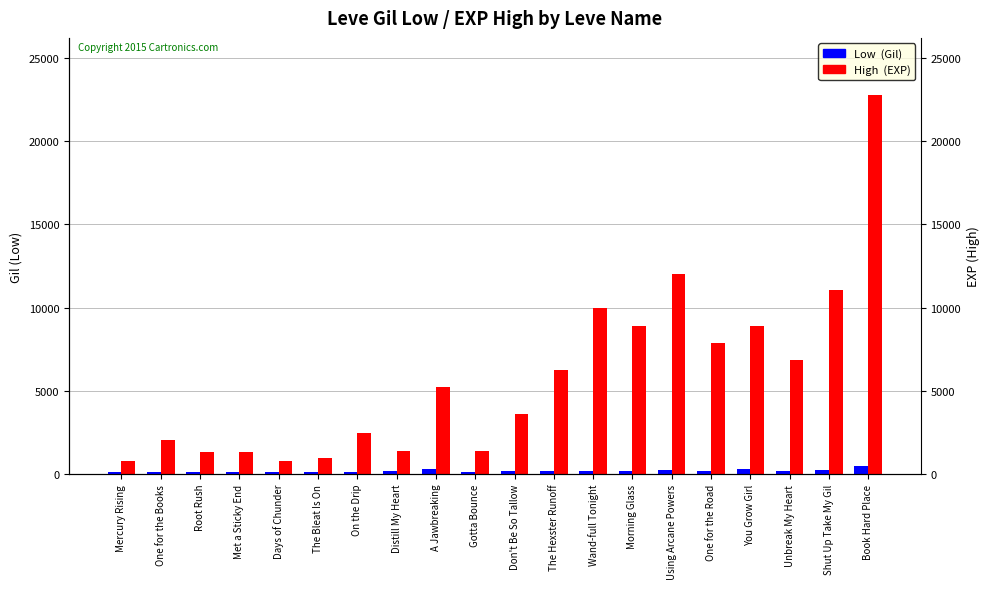

Reading left to right, list all the values displayed in this chart.

Low  (Gil): 113	114	114	115	112	112	139	169	293	140	170	169	191	169	230	168	284	175	230	468
High  (EXP): 800	2040	1330	1330	800	980	2490	1420	5220	1420	3600	6280	9990	8930	12030	7880	8930	6880	11040	22790